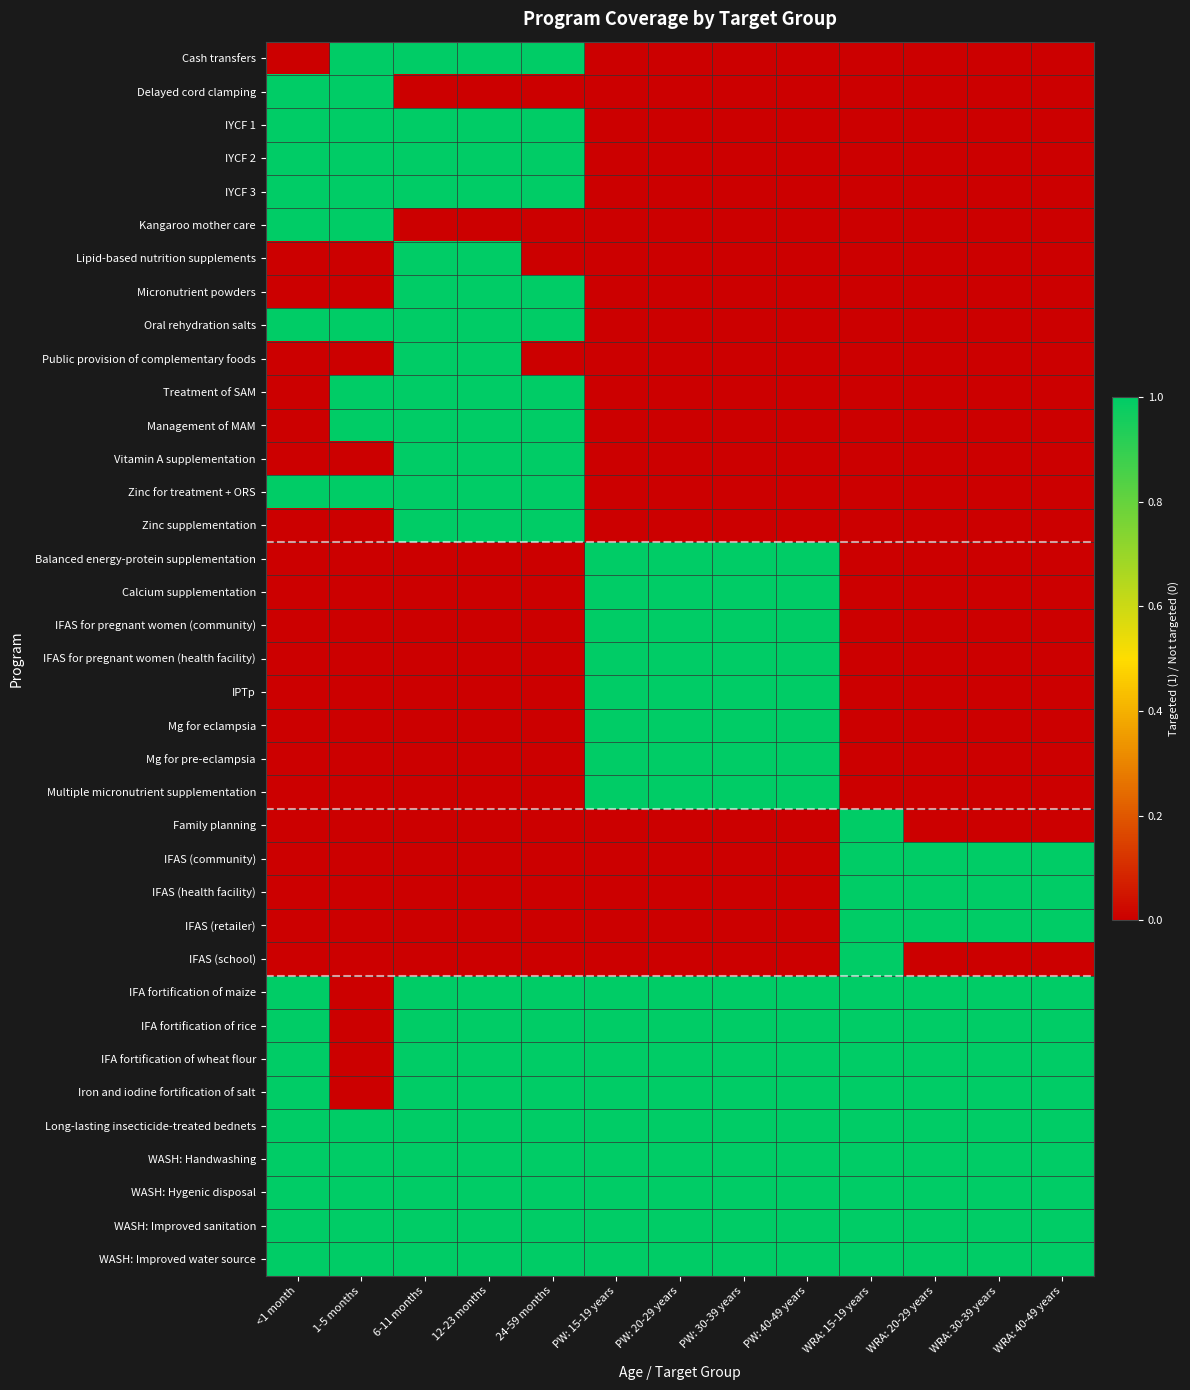

Reading right to left, extract all data points from this chart.

Cash transfers: WRA: 40-49 years=0	WRA: 30-39 years=0	WRA: 20-29 years=0	WRA: 15-19 years=0	PW: 40-49 years=0	PW: 30-39 years=0	PW: 20-29 years=0	PW: 15-19 years=0	24-59 months=1	12-23 months=1	6-11 months=1	1-5 months=1	<1 month=0
Delayed cord clamping: WRA: 40-49 years=0	WRA: 30-39 years=0	WRA: 20-29 years=0	WRA: 15-19 years=0	PW: 40-49 years=0	PW: 30-39 years=0	PW: 20-29 years=0	PW: 15-19 years=0	24-59 months=0	12-23 months=0	6-11 months=0	1-5 months=1	<1 month=1
IYCF 1: WRA: 40-49 years=0	WRA: 30-39 years=0	WRA: 20-29 years=0	WRA: 15-19 years=0	PW: 40-49 years=0	PW: 30-39 years=0	PW: 20-29 years=0	PW: 15-19 years=0	24-59 months=1	12-23 months=1	6-11 months=1	1-5 months=1	<1 month=1
IYCF 2: WRA: 40-49 years=0	WRA: 30-39 years=0	WRA: 20-29 years=0	WRA: 15-19 years=0	PW: 40-49 years=0	PW: 30-39 years=0	PW: 20-29 years=0	PW: 15-19 years=0	24-59 months=1	12-23 months=1	6-11 months=1	1-5 months=1	<1 month=1
IYCF 3: WRA: 40-49 years=0	WRA: 30-39 years=0	WRA: 20-29 years=0	WRA: 15-19 years=0	PW: 40-49 years=0	PW: 30-39 years=0	PW: 20-29 years=0	PW: 15-19 years=0	24-59 months=1	12-23 months=1	6-11 months=1	1-5 months=1	<1 month=1
Kangaroo mother care: WRA: 40-49 years=0	WRA: 30-39 years=0	WRA: 20-29 years=0	WRA: 15-19 years=0	PW: 40-49 years=0	PW: 30-39 years=0	PW: 20-29 years=0	PW: 15-19 years=0	24-59 months=0	12-23 months=0	6-11 months=0	1-5 months=1	<1 month=1
Lipid-based nutrition supplements: WRA: 40-49 years=0	WRA: 30-39 years=0	WRA: 20-29 years=0	WRA: 15-19 years=0	PW: 40-49 years=0	PW: 30-39 years=0	PW: 20-29 years=0	PW: 15-19 years=0	24-59 months=0	12-23 months=1	6-11 months=1	1-5 months=0	<1 month=0
Micronutrient powders: WRA: 40-49 years=0	WRA: 30-39 years=0	WRA: 20-29 years=0	WRA: 15-19 years=0	PW: 40-49 years=0	PW: 30-39 years=0	PW: 20-29 years=0	PW: 15-19 years=0	24-59 months=1	12-23 months=1	6-11 months=1	1-5 months=0	<1 month=0
Oral rehydration salts: WRA: 40-49 years=0	WRA: 30-39 years=0	WRA: 20-29 years=0	WRA: 15-19 years=0	PW: 40-49 years=0	PW: 30-39 years=0	PW: 20-29 years=0	PW: 15-19 years=0	24-59 months=1	12-23 months=1	6-11 months=1	1-5 months=1	<1 month=1
Public provision of complementary foods: WRA: 40-49 years=0	WRA: 30-39 years=0	WRA: 20-29 years=0	WRA: 15-19 years=0	PW: 40-49 years=0	PW: 30-39 years=0	PW: 20-29 years=0	PW: 15-19 years=0	24-59 months=0	12-23 months=1	6-11 months=1	1-5 months=0	<1 month=0
Treatment of SAM: WRA: 40-49 years=0	WRA: 30-39 years=0	WRA: 20-29 years=0	WRA: 15-19 years=0	PW: 40-49 years=0	PW: 30-39 years=0	PW: 20-29 years=0	PW: 15-19 years=0	24-59 months=1	12-23 months=1	6-11 months=1	1-5 months=1	<1 month=0
Management of MAM: WRA: 40-49 years=0	WRA: 30-39 years=0	WRA: 20-29 years=0	WRA: 15-19 years=0	PW: 40-49 years=0	PW: 30-39 years=0	PW: 20-29 years=0	PW: 15-19 years=0	24-59 months=1	12-23 months=1	6-11 months=1	1-5 months=1	<1 month=0
Vitamin A supplementation: WRA: 40-49 years=0	WRA: 30-39 years=0	WRA: 20-29 years=0	WRA: 15-19 years=0	PW: 40-49 years=0	PW: 30-39 years=0	PW: 20-29 years=0	PW: 15-19 years=0	24-59 months=1	12-23 months=1	6-11 months=1	1-5 months=0	<1 month=0
Zinc for treatment + ORS: WRA: 40-49 years=0	WRA: 30-39 years=0	WRA: 20-29 years=0	WRA: 15-19 years=0	PW: 40-49 years=0	PW: 30-39 years=0	PW: 20-29 years=0	PW: 15-19 years=0	24-59 months=1	12-23 months=1	6-11 months=1	1-5 months=1	<1 month=1
Zinc supplementation: WRA: 40-49 years=0	WRA: 30-39 years=0	WRA: 20-29 years=0	WRA: 15-19 years=0	PW: 40-49 years=0	PW: 30-39 years=0	PW: 20-29 years=0	PW: 15-19 years=0	24-59 months=1	12-23 months=1	6-11 months=1	1-5 months=0	<1 month=0
Balanced energy-protein supplementation: WRA: 40-49 years=0	WRA: 30-39 years=0	WRA: 20-29 years=0	WRA: 15-19 years=0	PW: 40-49 years=1	PW: 30-39 years=1	PW: 20-29 years=1	PW: 15-19 years=1	24-59 months=0	12-23 months=0	6-11 months=0	1-5 months=0	<1 month=0
Calcium supplementation: WRA: 40-49 years=0	WRA: 30-39 years=0	WRA: 20-29 years=0	WRA: 15-19 years=0	PW: 40-49 years=1	PW: 30-39 years=1	PW: 20-29 years=1	PW: 15-19 years=1	24-59 months=0	12-23 months=0	6-11 months=0	1-5 months=0	<1 month=0
IFAS for pregnant women (community): WRA: 40-49 years=0	WRA: 30-39 years=0	WRA: 20-29 years=0	WRA: 15-19 years=0	PW: 40-49 years=1	PW: 30-39 years=1	PW: 20-29 years=1	PW: 15-19 years=1	24-59 months=0	12-23 months=0	6-11 months=0	1-5 months=0	<1 month=0
IFAS for pregnant women (health facility): WRA: 40-49 years=0	WRA: 30-39 years=0	WRA: 20-29 years=0	WRA: 15-19 years=0	PW: 40-49 years=1	PW: 30-39 years=1	PW: 20-29 years=1	PW: 15-19 years=1	24-59 months=0	12-23 months=0	6-11 months=0	1-5 months=0	<1 month=0
IPTp: WRA: 40-49 years=0	WRA: 30-39 years=0	WRA: 20-29 years=0	WRA: 15-19 years=0	PW: 40-49 years=1	PW: 30-39 years=1	PW: 20-29 years=1	PW: 15-19 years=1	24-59 months=0	12-23 months=0	6-11 months=0	1-5 months=0	<1 month=0
Mg for eclampsia: WRA: 40-49 years=0	WRA: 30-39 years=0	WRA: 20-29 years=0	WRA: 15-19 years=0	PW: 40-49 years=1	PW: 30-39 years=1	PW: 20-29 years=1	PW: 15-19 years=1	24-59 months=0	12-23 months=0	6-11 months=0	1-5 months=0	<1 month=0
Mg for pre-eclampsia: WRA: 40-49 years=0	WRA: 30-39 years=0	WRA: 20-29 years=0	WRA: 15-19 years=0	PW: 40-49 years=1	PW: 30-39 years=1	PW: 20-29 years=1	PW: 15-19 years=1	24-59 months=0	12-23 months=0	6-11 months=0	1-5 months=0	<1 month=0
Multiple micronutrient supplementation: WRA: 40-49 years=0	WRA: 30-39 years=0	WRA: 20-29 years=0	WRA: 15-19 years=0	PW: 40-49 years=1	PW: 30-39 years=1	PW: 20-29 years=1	PW: 15-19 years=1	24-59 months=0	12-23 months=0	6-11 months=0	1-5 months=0	<1 month=0
Family planning: WRA: 40-49 years=0	WRA: 30-39 years=0	WRA: 20-29 years=0	WRA: 15-19 years=1	PW: 40-49 years=0	PW: 30-39 years=0	PW: 20-29 years=0	PW: 15-19 years=0	24-59 months=0	12-23 months=0	6-11 months=0	1-5 months=0	<1 month=0
IFAS (community): WRA: 40-49 years=1	WRA: 30-39 years=1	WRA: 20-29 years=1	WRA: 15-19 years=1	PW: 40-49 years=0	PW: 30-39 years=0	PW: 20-29 years=0	PW: 15-19 years=0	24-59 months=0	12-23 months=0	6-11 months=0	1-5 months=0	<1 month=0
IFAS (health facility): WRA: 40-49 years=1	WRA: 30-39 years=1	WRA: 20-29 years=1	WRA: 15-19 years=1	PW: 40-49 years=0	PW: 30-39 years=0	PW: 20-29 years=0	PW: 15-19 years=0	24-59 months=0	12-23 months=0	6-11 months=0	1-5 months=0	<1 month=0
IFAS (retailer): WRA: 40-49 years=1	WRA: 30-39 years=1	WRA: 20-29 years=1	WRA: 15-19 years=1	PW: 40-49 years=0	PW: 30-39 years=0	PW: 20-29 years=0	PW: 15-19 years=0	24-59 months=0	12-23 months=0	6-11 months=0	1-5 months=0	<1 month=0
IFAS (school): WRA: 40-49 years=0	WRA: 30-39 years=0	WRA: 20-29 years=0	WRA: 15-19 years=1	PW: 40-49 years=0	PW: 30-39 years=0	PW: 20-29 years=0	PW: 15-19 years=0	24-59 months=0	12-23 months=0	6-11 months=0	1-5 months=0	<1 month=0
IFA fortification of maize: WRA: 40-49 years=1	WRA: 30-39 years=1	WRA: 20-29 years=1	WRA: 15-19 years=1	PW: 40-49 years=1	PW: 30-39 years=1	PW: 20-29 years=1	PW: 15-19 years=1	24-59 months=1	12-23 months=1	6-11 months=1	1-5 months=0	<1 month=1
IFA fortification of rice: WRA: 40-49 years=1	WRA: 30-39 years=1	WRA: 20-29 years=1	WRA: 15-19 years=1	PW: 40-49 years=1	PW: 30-39 years=1	PW: 20-29 years=1	PW: 15-19 years=1	24-59 months=1	12-23 months=1	6-11 months=1	1-5 months=0	<1 month=1
IFA fortification of wheat flour: WRA: 40-49 years=1	WRA: 30-39 years=1	WRA: 20-29 years=1	WRA: 15-19 years=1	PW: 40-49 years=1	PW: 30-39 years=1	PW: 20-29 years=1	PW: 15-19 years=1	24-59 months=1	12-23 months=1	6-11 months=1	1-5 months=0	<1 month=1
Iron and iodine fortification of salt: WRA: 40-49 years=1	WRA: 30-39 years=1	WRA: 20-29 years=1	WRA: 15-19 years=1	PW: 40-49 years=1	PW: 30-39 years=1	PW: 20-29 years=1	PW: 15-19 years=1	24-59 months=1	12-23 months=1	6-11 months=1	1-5 months=0	<1 month=1
Long-lasting insecticide-treated bednets: WRA: 40-49 years=1	WRA: 30-39 years=1	WRA: 20-29 years=1	WRA: 15-19 years=1	PW: 40-49 years=1	PW: 30-39 years=1	PW: 20-29 years=1	PW: 15-19 years=1	24-59 months=1	12-23 months=1	6-11 months=1	1-5 months=1	<1 month=1
WASH: Handwashing: WRA: 40-49 years=1	WRA: 30-39 years=1	WRA: 20-29 years=1	WRA: 15-19 years=1	PW: 40-49 years=1	PW: 30-39 years=1	PW: 20-29 years=1	PW: 15-19 years=1	24-59 months=1	12-23 months=1	6-11 months=1	1-5 months=1	<1 month=1
WASH: Hygenic disposal: WRA: 40-49 years=1	WRA: 30-39 years=1	WRA: 20-29 years=1	WRA: 15-19 years=1	PW: 40-49 years=1	PW: 30-39 years=1	PW: 20-29 years=1	PW: 15-19 years=1	24-59 months=1	12-23 months=1	6-11 months=1	1-5 months=1	<1 month=1
WASH: Improved sanitation: WRA: 40-49 years=1	WRA: 30-39 years=1	WRA: 20-29 years=1	WRA: 15-19 years=1	PW: 40-49 years=1	PW: 30-39 years=1	PW: 20-29 years=1	PW: 15-19 years=1	24-59 months=1	12-23 months=1	6-11 months=1	1-5 months=1	<1 month=1
WASH: Improved water source: WRA: 40-49 years=1	WRA: 30-39 years=1	WRA: 20-29 years=1	WRA: 15-19 years=1	PW: 40-49 years=1	PW: 30-39 years=1	PW: 20-29 years=1	PW: 15-19 years=1	24-59 months=1	12-23 months=1	6-11 months=1	1-5 months=1	<1 month=1